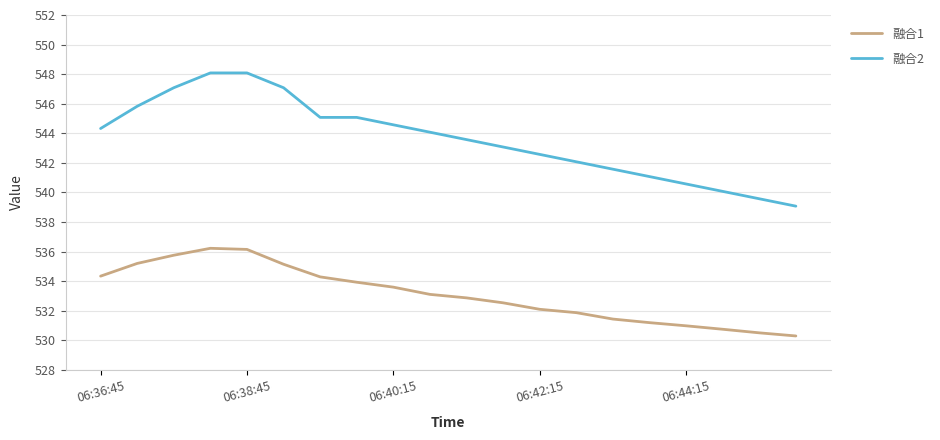

Which series has the largest total across all categories?

融合2